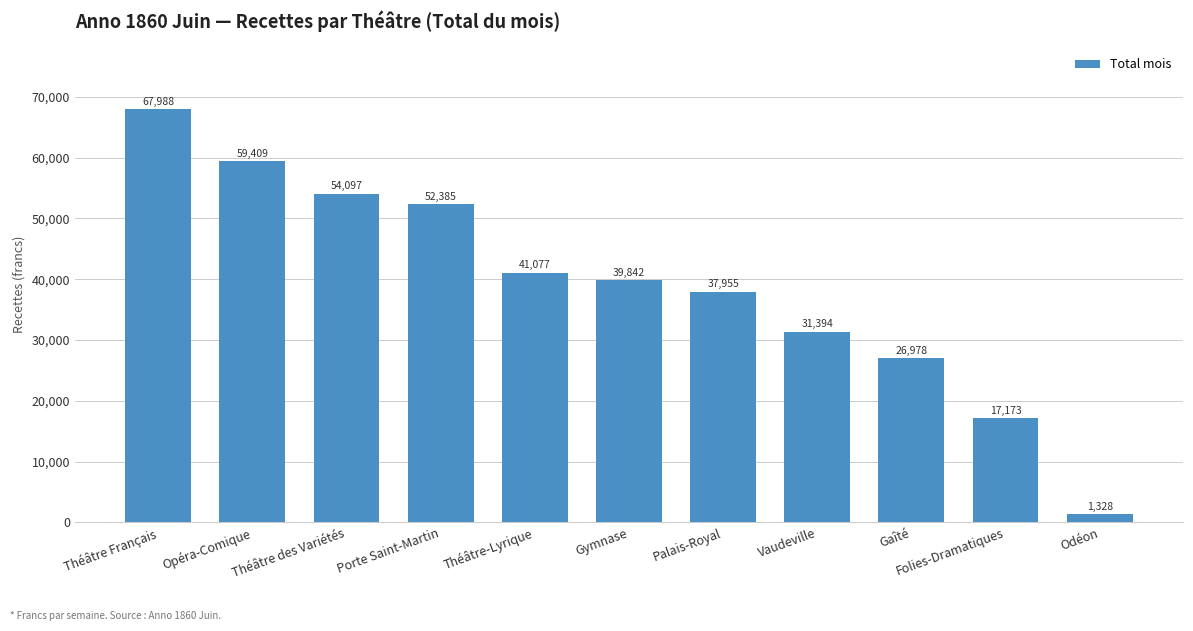

The chart shows a value of 22525.9 at Théâtre Français. True or false?

False